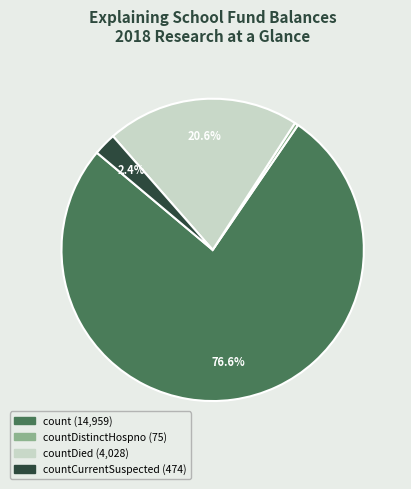

Is there any slice that represents more than half of the pie?

Yes